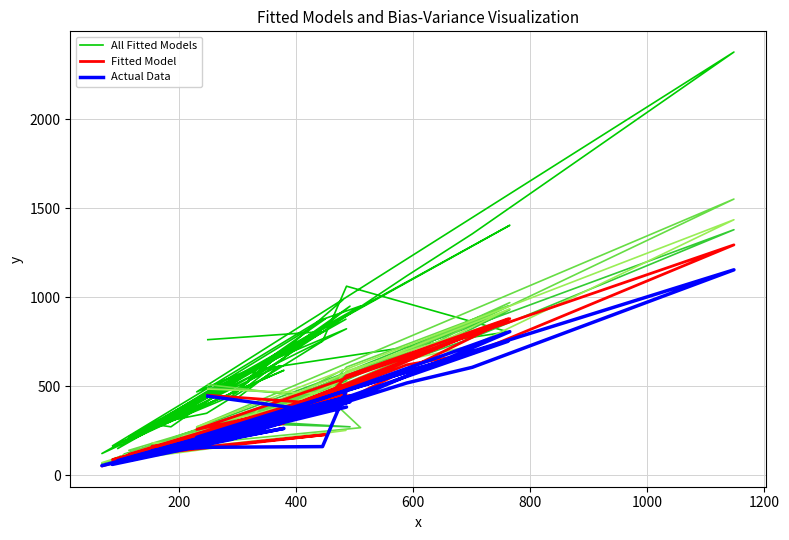

Which series has the widest spread of values?

All Fitted Models